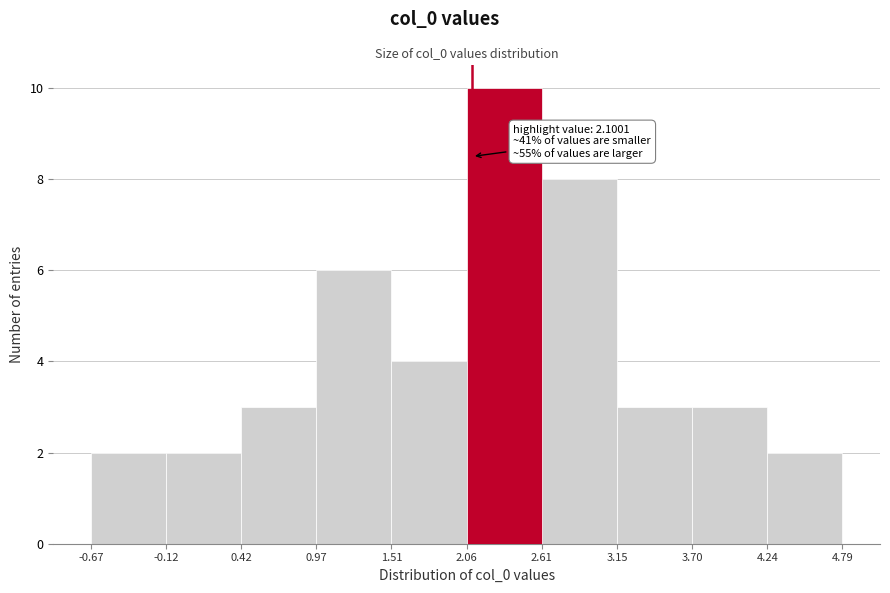

Which range on the x-axis has the tallest bar?

2.06 to 2.61